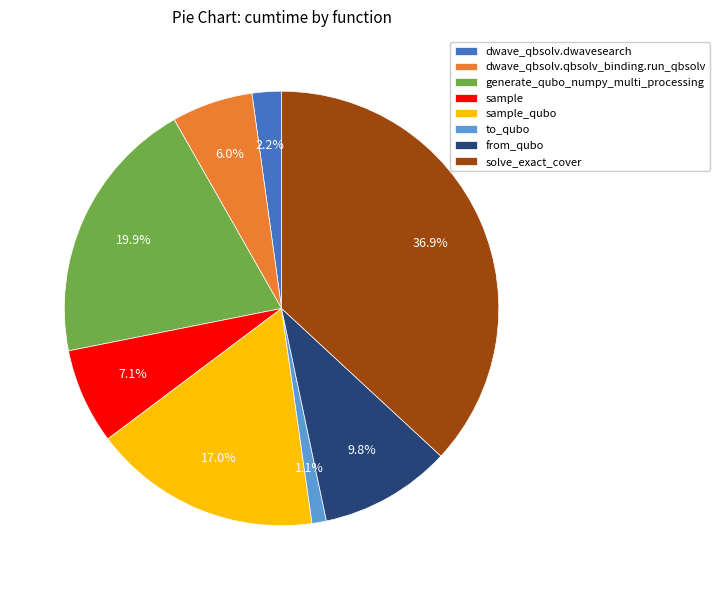

Count the number of slices in the pie.

8